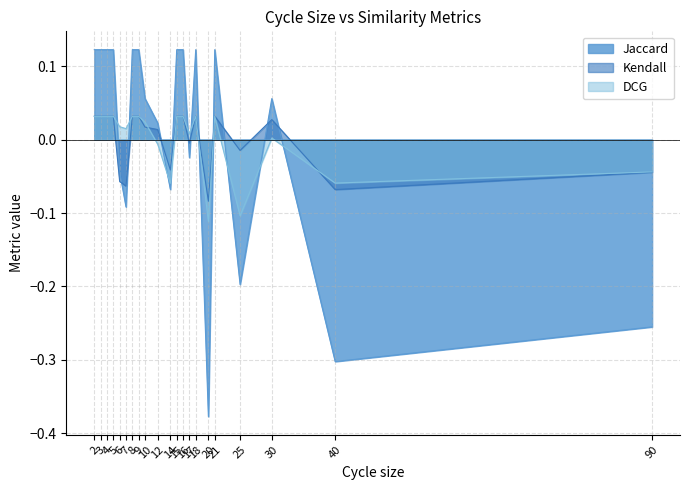

In DCG, how many points are lower than both neighbors (excluding endpoints)?

6